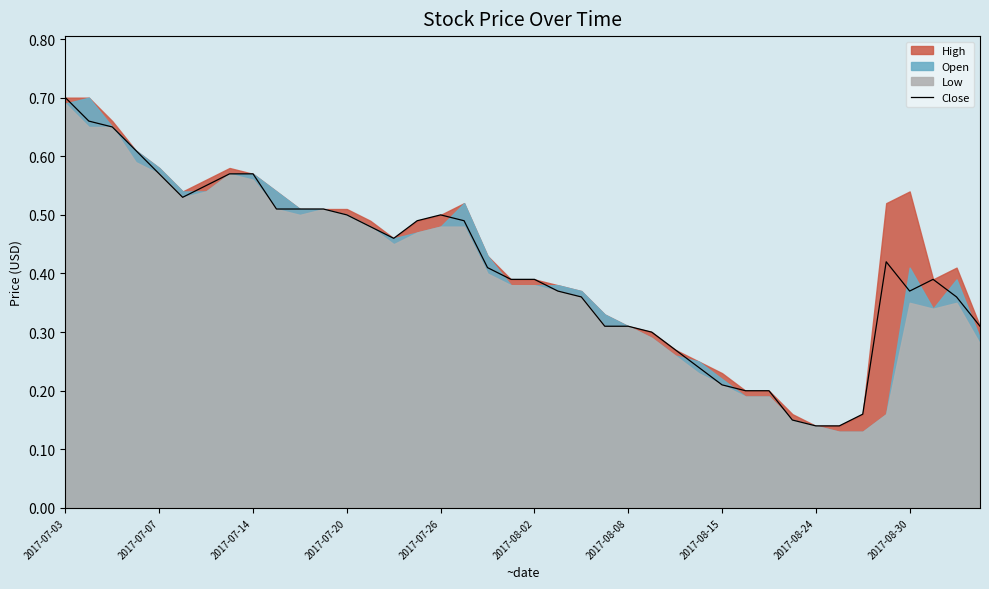

Does the chart display data point markers on the line(s)?

No